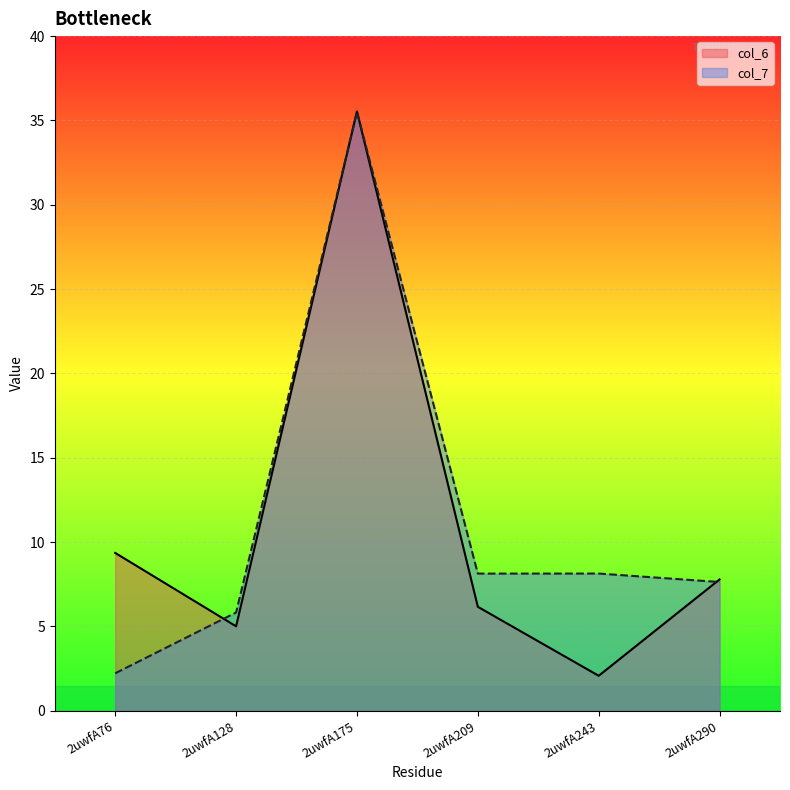

What is the value of the col_6 point at the 5th from the left?

2.1